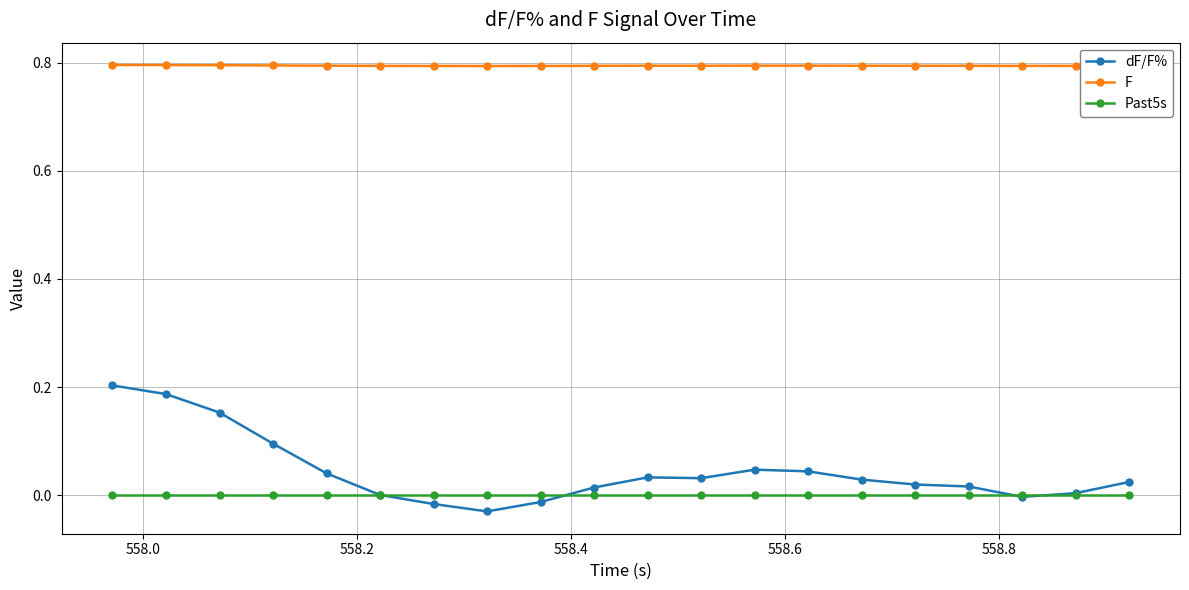

Which series has the widest spread of values?

dF/F%